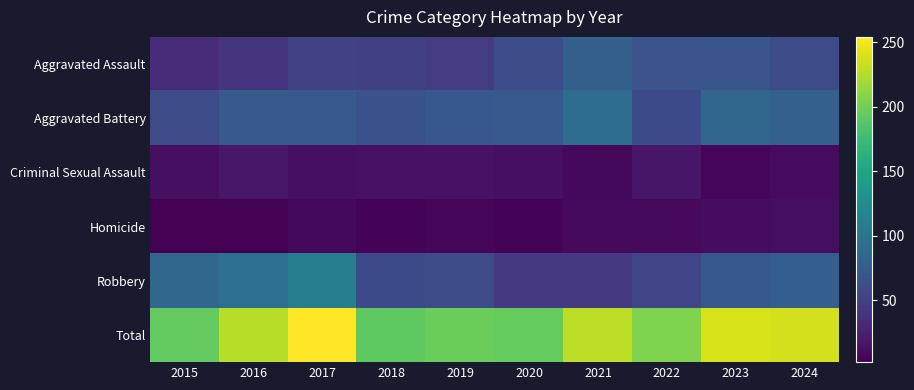

Which series has the largest range (max minus min)?

Robbery